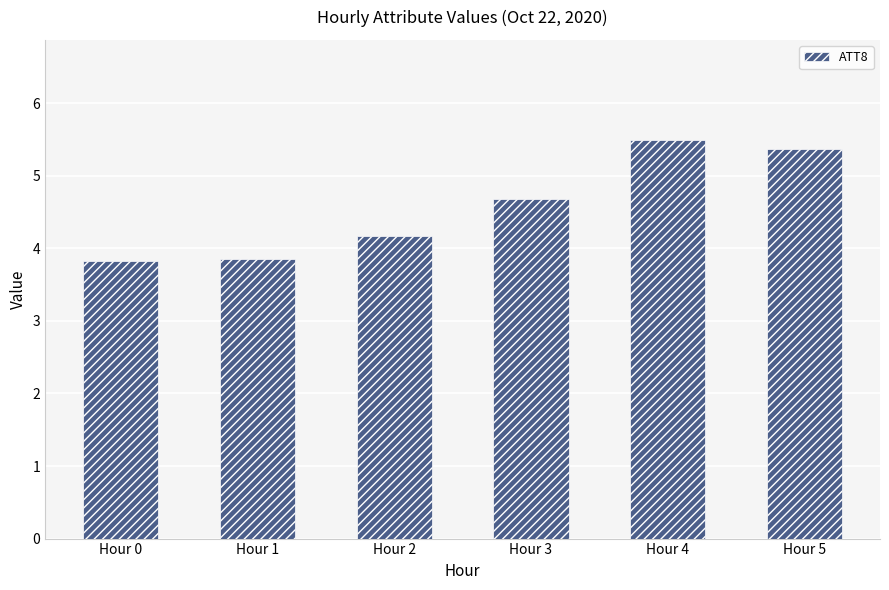

What is the minimum value shown in the chart?

3.8